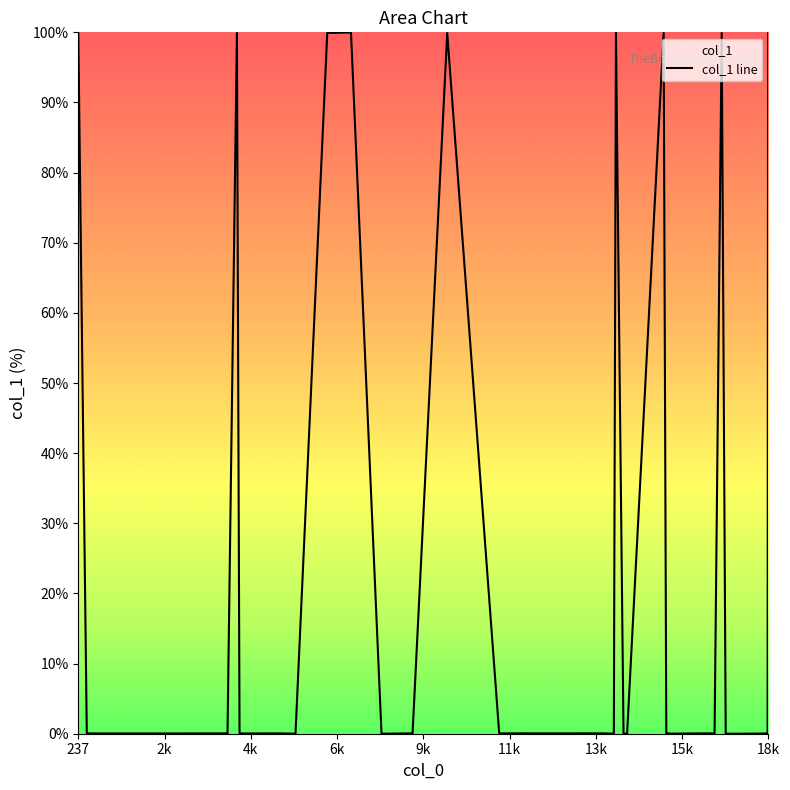

What is the greatest value displayed?

100.0